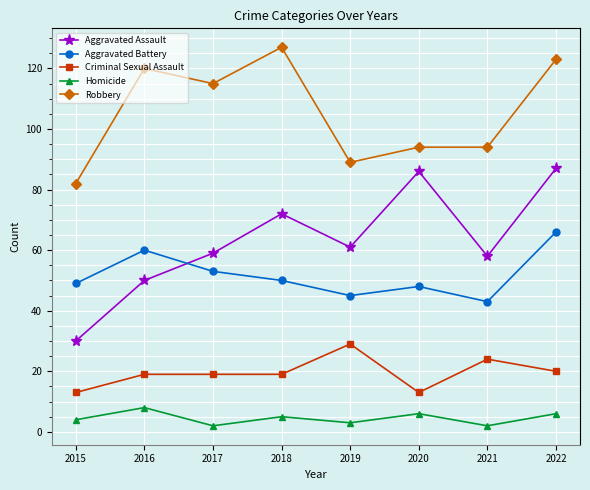

How many values in the Homicide series are below 5?

4